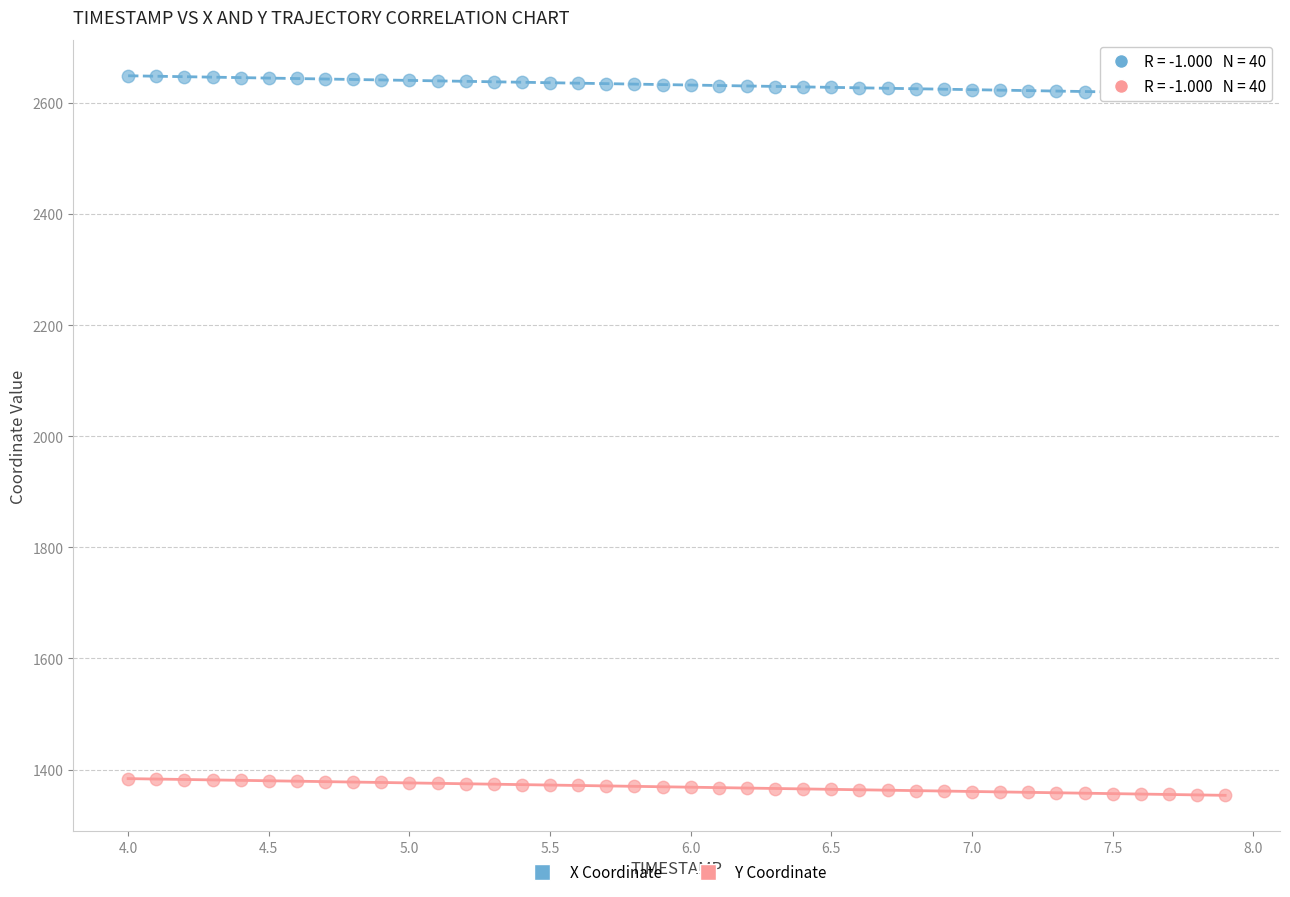

Across all data points, what is the range of X values (max minus min)?

3.9